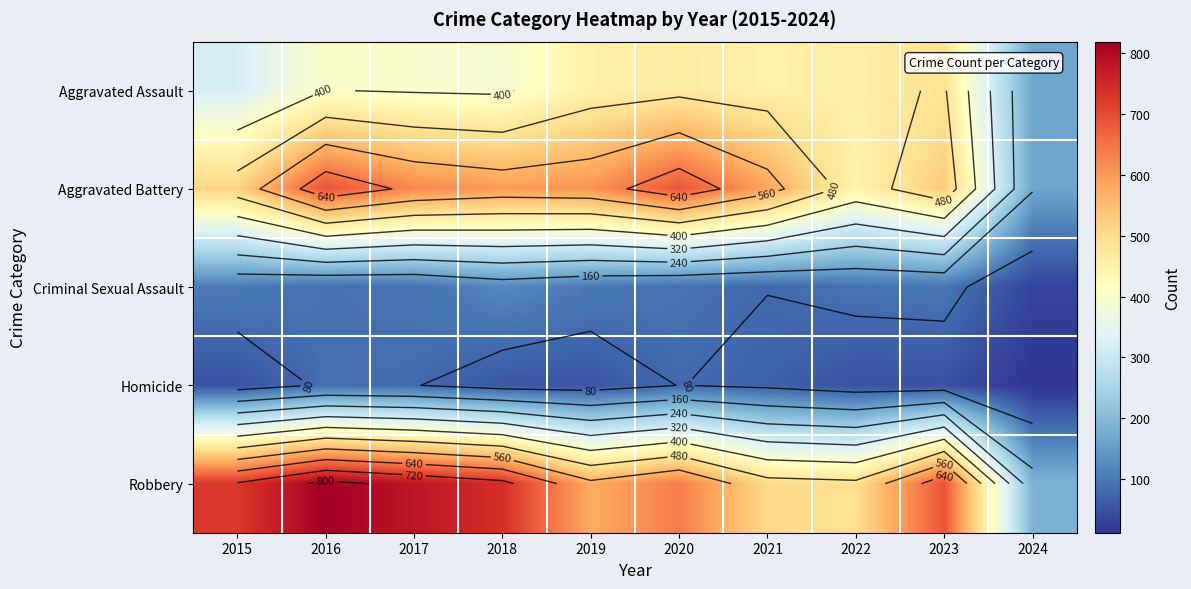

Rank the series by their maximum value, from lowest to highest.

Homicide, Criminal Sexual Assault, Aggravated Assault, Aggravated Battery, Robbery